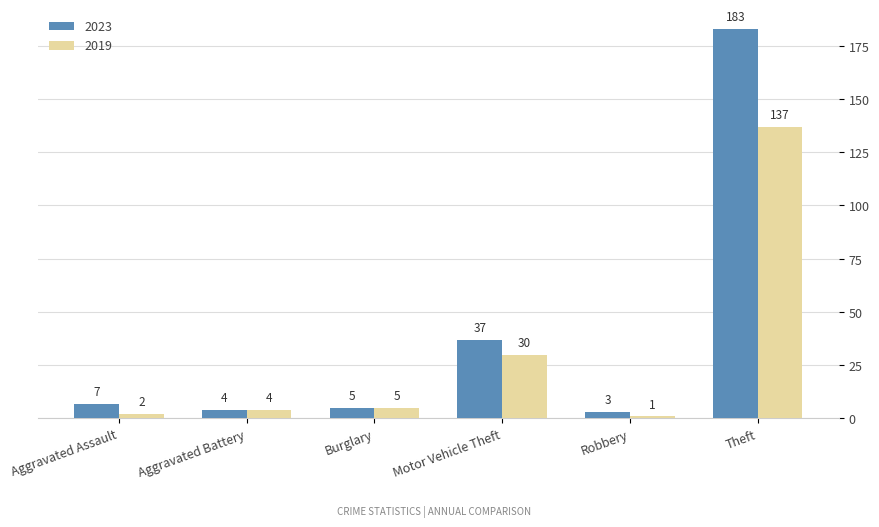

Which label corresponds to the smallest value in the chart?

Robbery